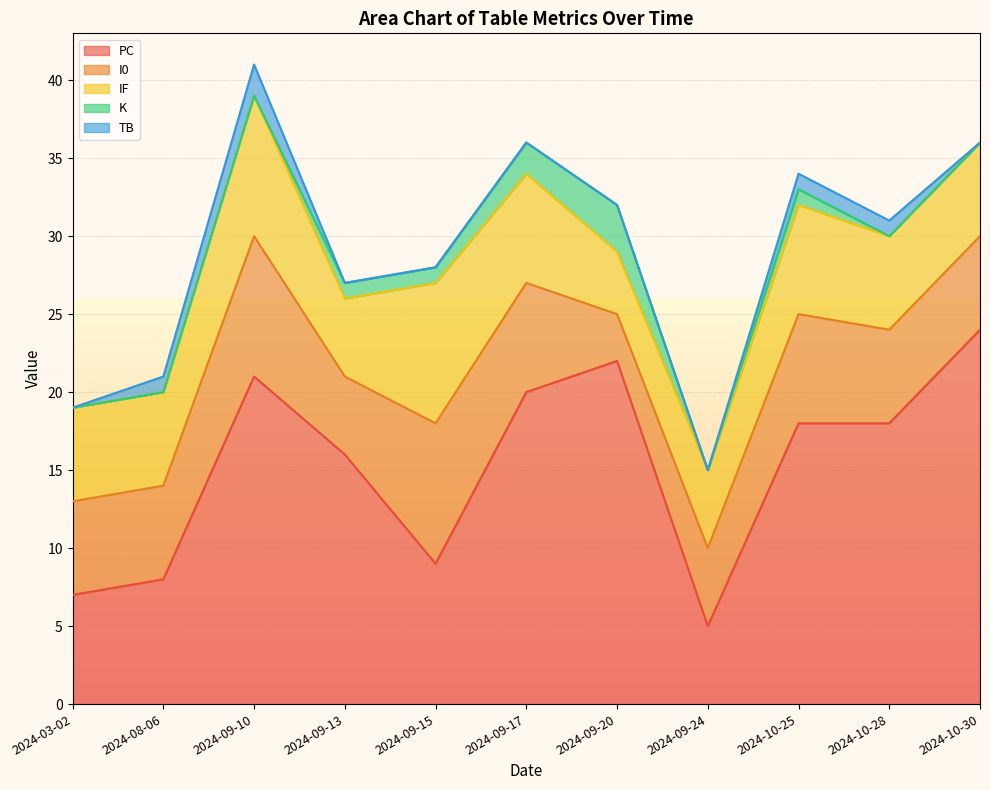

Reading left to right, list all the values displayed in this chart.

PC: 7	8	21	16	9	20	22	5	18	18	24
I0: 6	6	9	5	9	7	3	5	7	6	6
IF: 6	6	9	5	9	7	4	5	7	6	6
K: 0	0	0	1	1	2	3	0	1	0	0
TB: 0	1	2	0	0	0	0	0	1	1	0